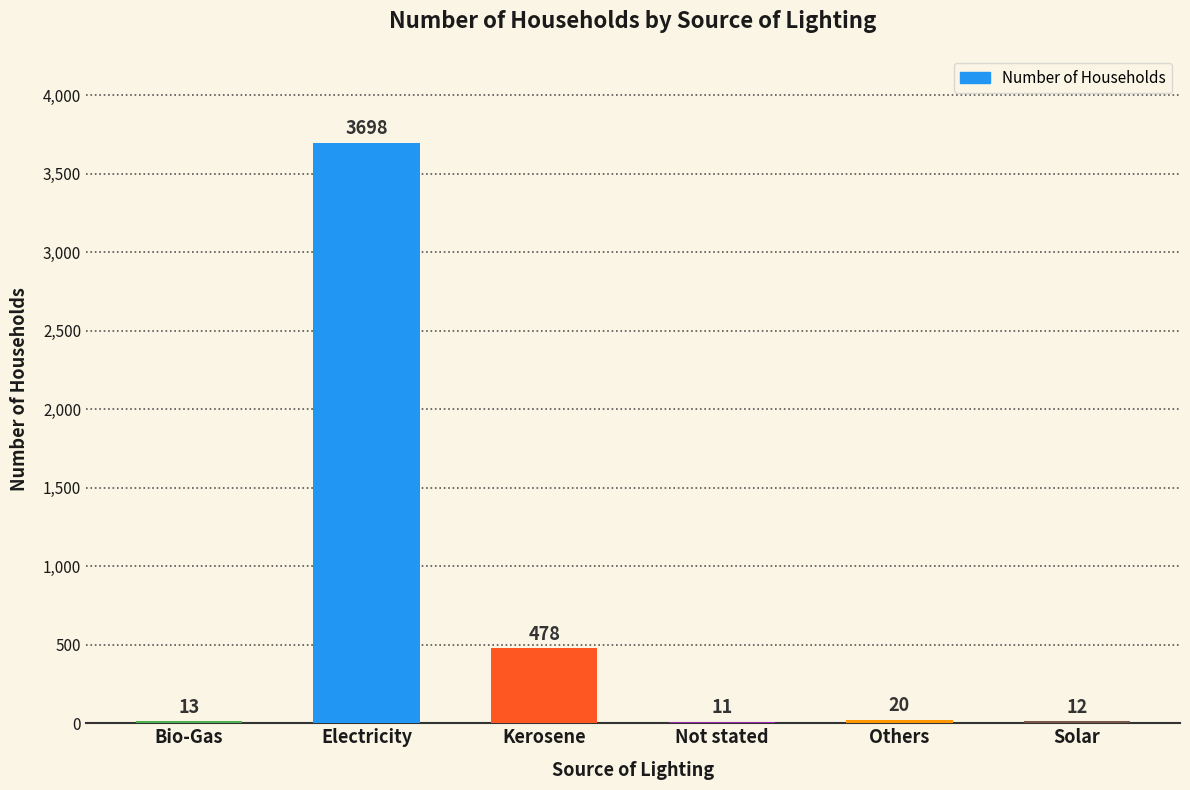

What is the sum of all values?

4232